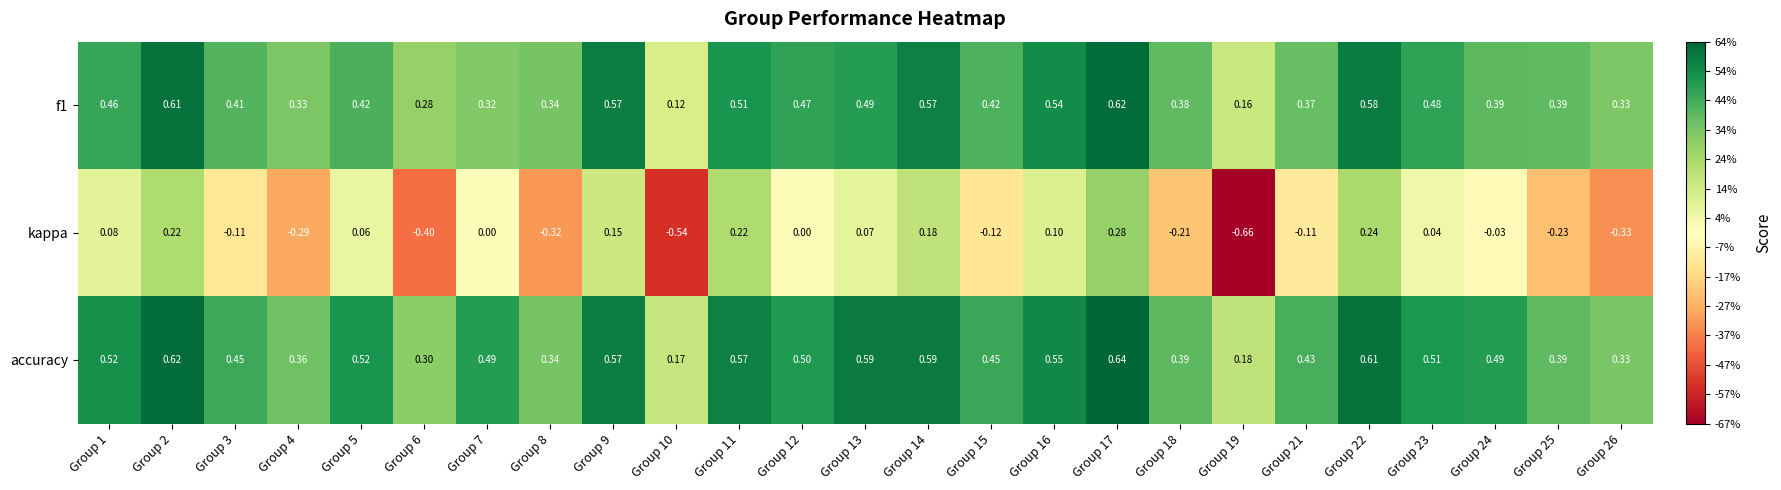

Which series has the largest range (max minus min)?

kappa